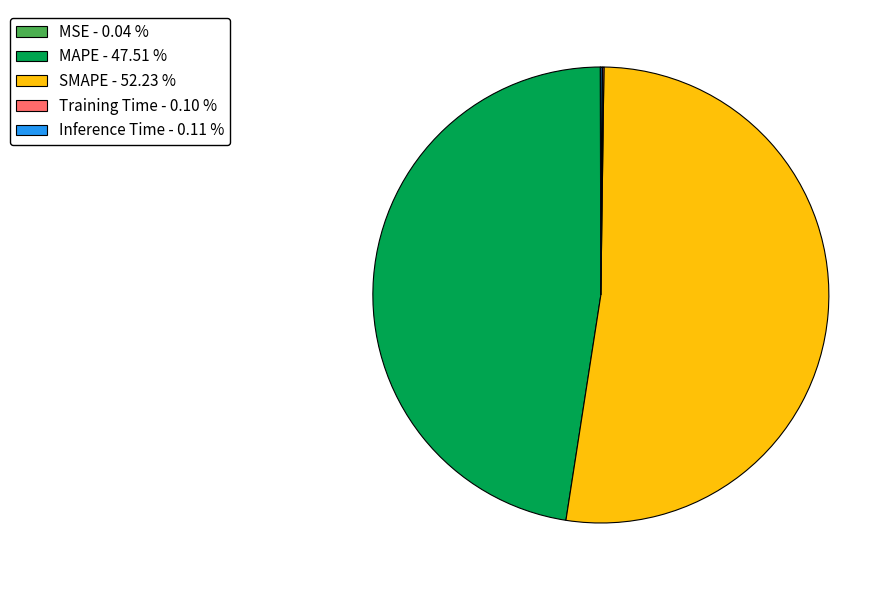

Is there any slice that represents more than half of the pie?

Yes